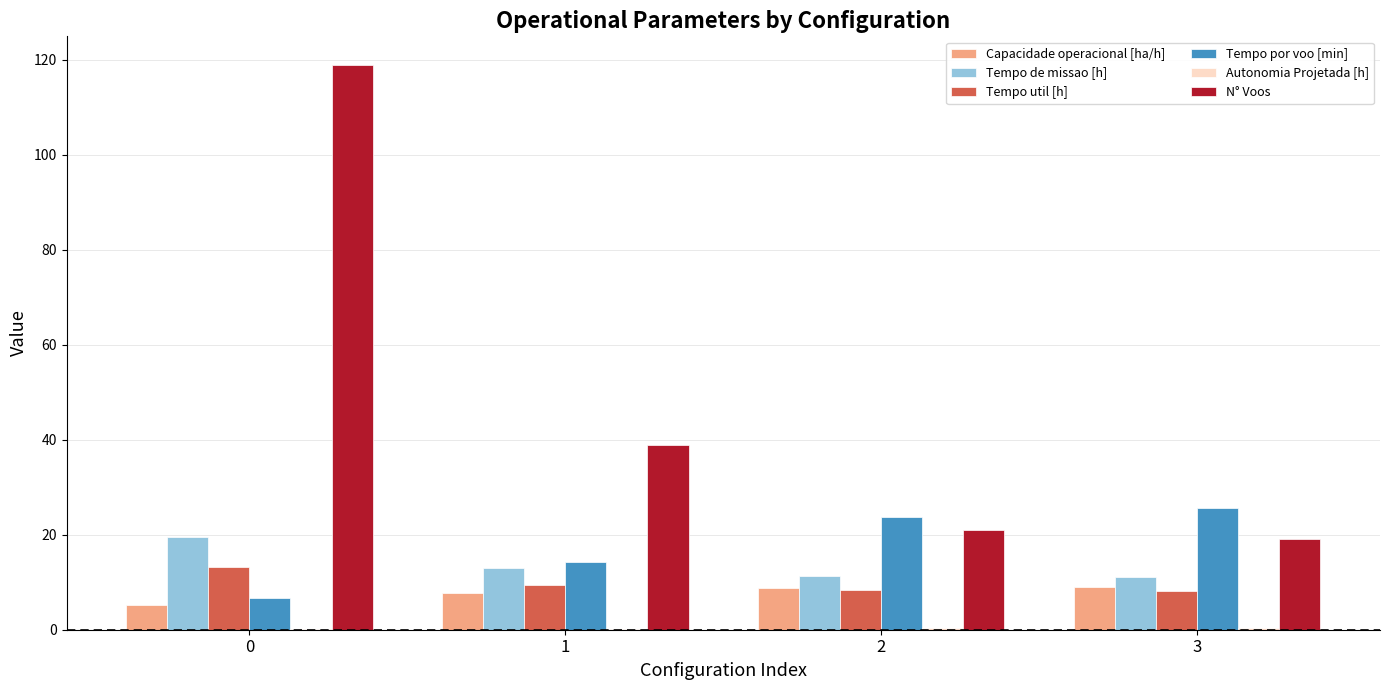

What is the sum of all Tempo de missao [h] values?

55.1